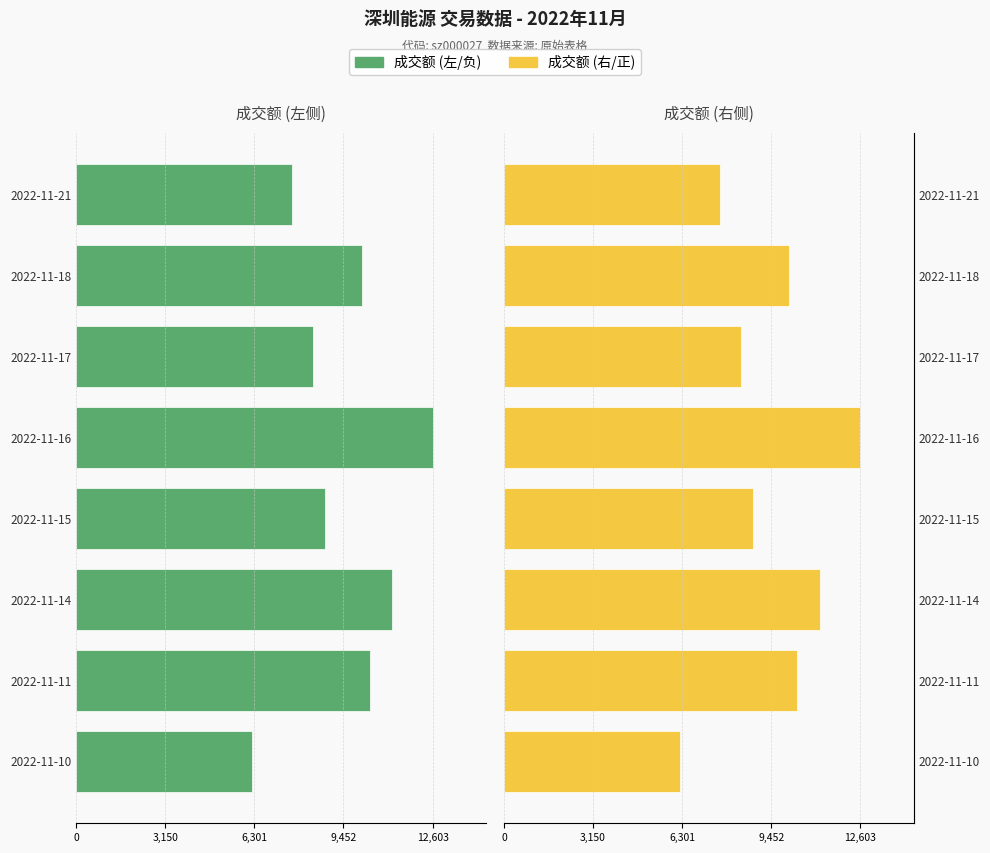

What is the difference between the maximum and minimum values in the 成交额 (正方向) series?

6383